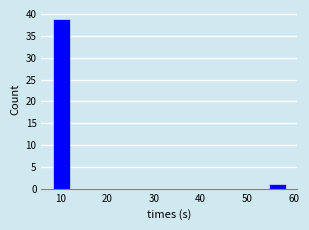

Read against the x-axis, roughly where is the centre of the tallest bar?

10